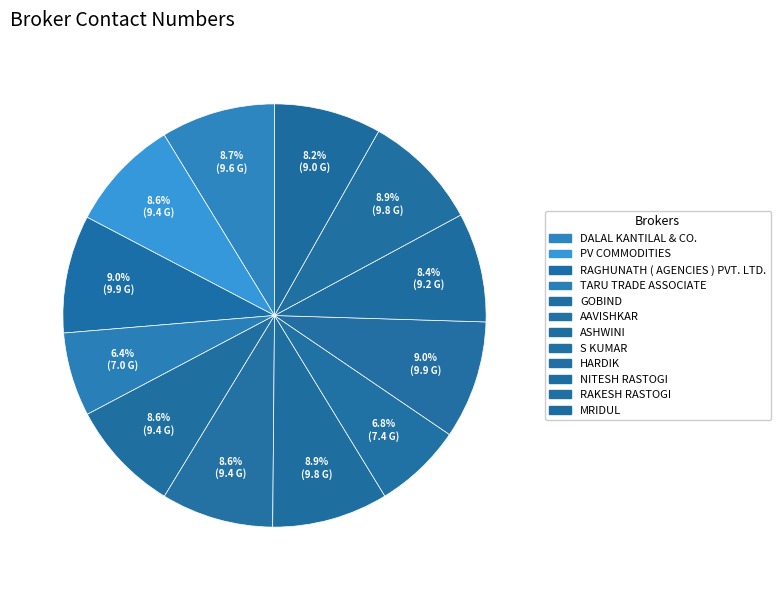

How many segments does this pie chart have?

12